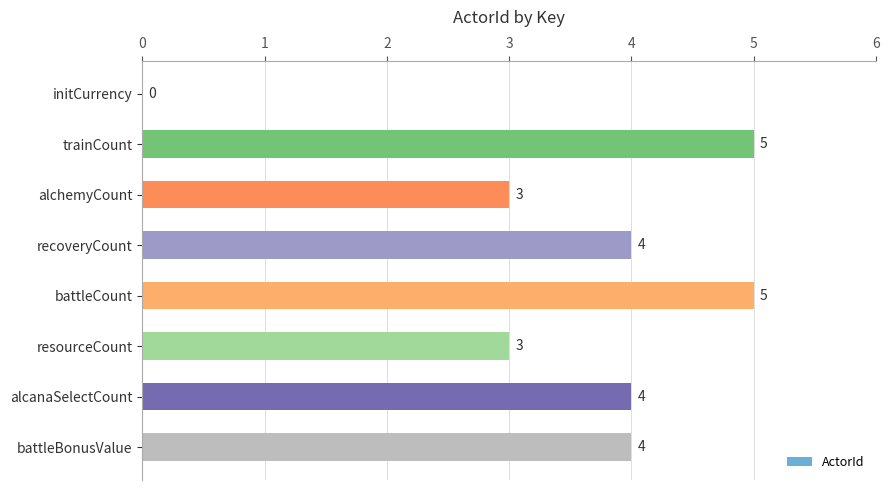

How many values are between 3 and 5?

7